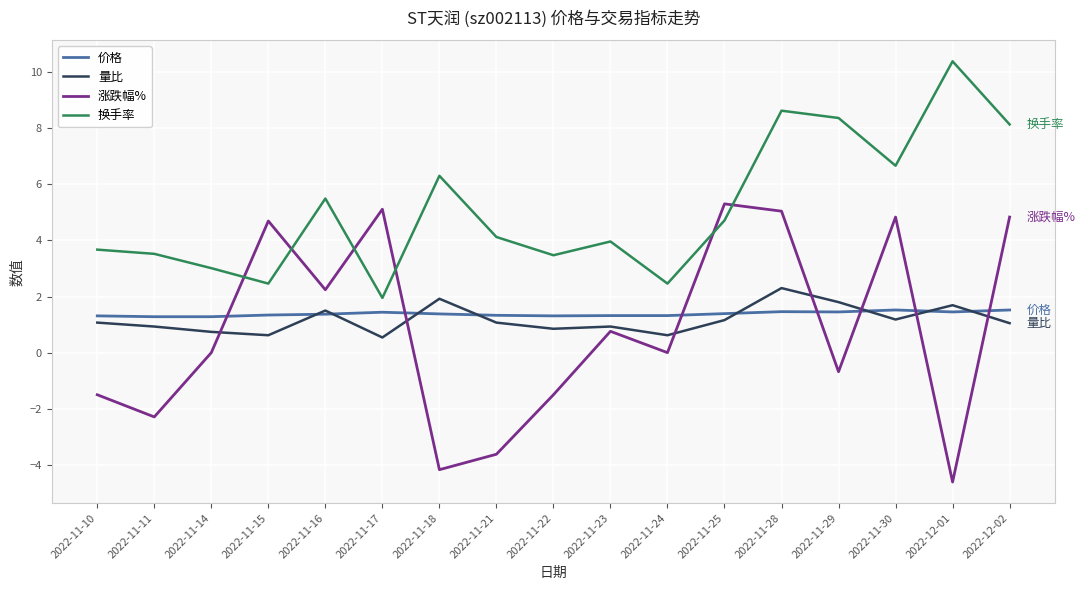

What position from the right is 2022-11-18?

11